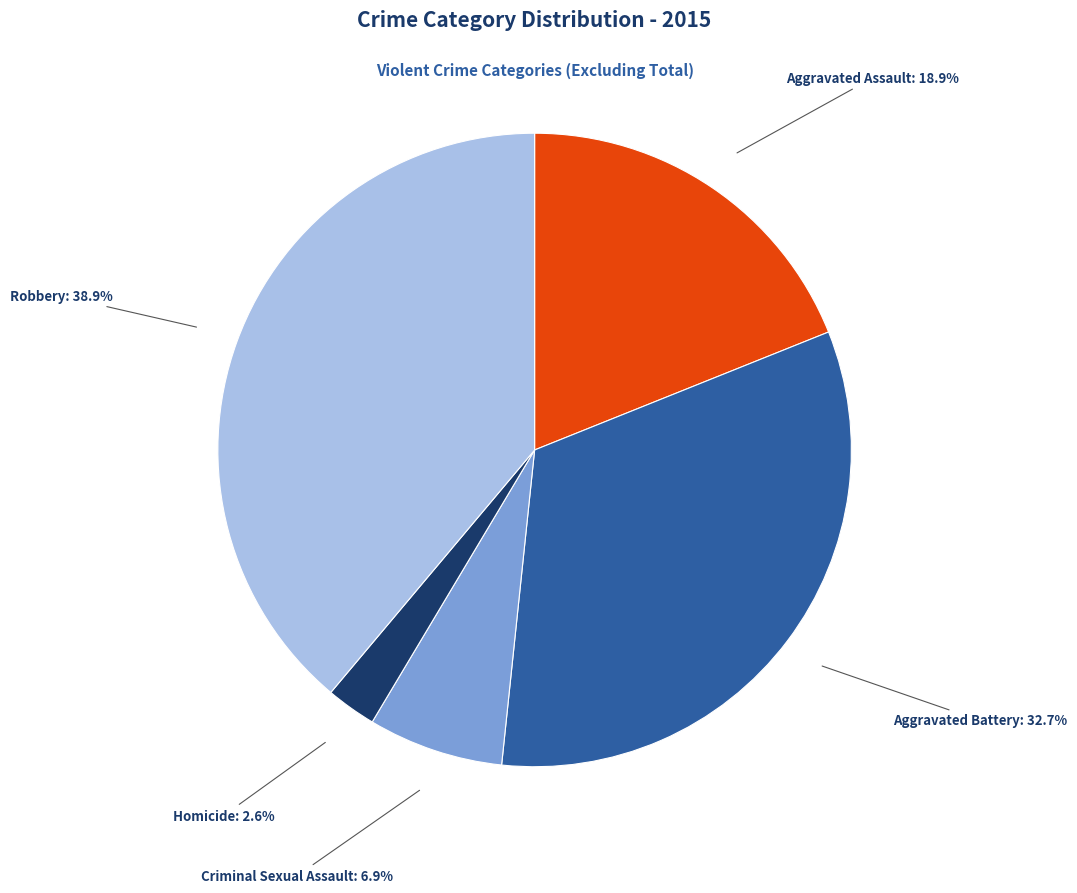

Is there a majority slice in this chart?

No